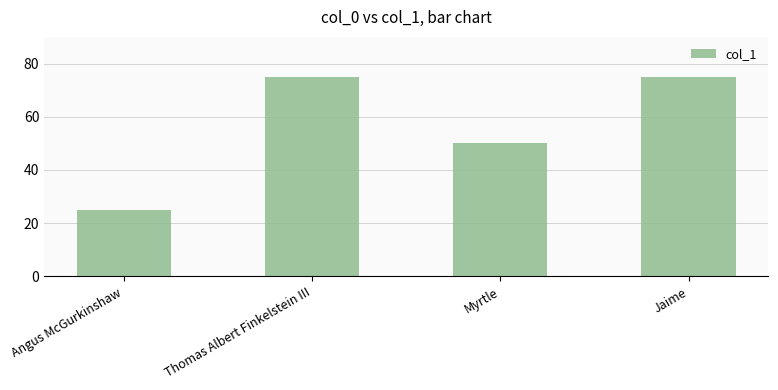

What is the minimum value shown in the chart?

25